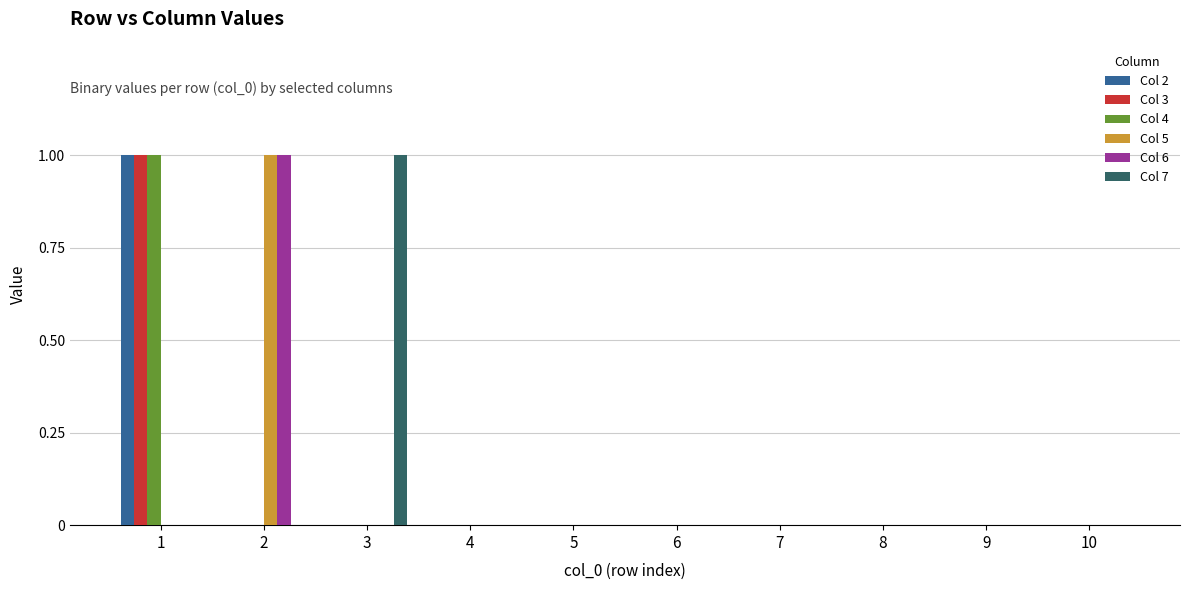

Is the value of Col 2 at 1 greater than the value of Col 6 at 10?

Yes